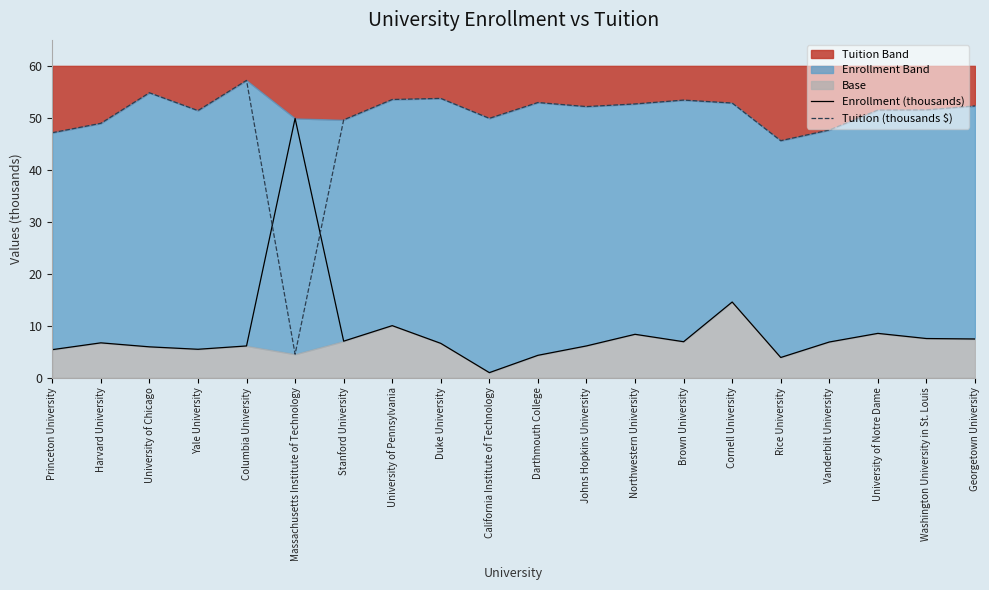

Which category has the highest value in the Tuition (thousands $) series?

Columbia University